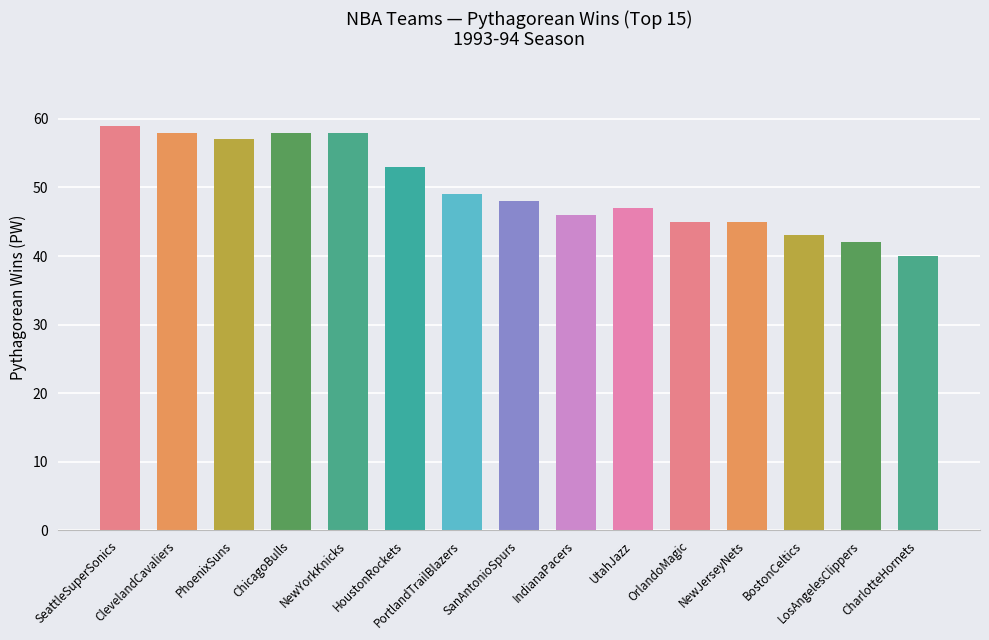

What is the value of the 2nd bar from the left?

58